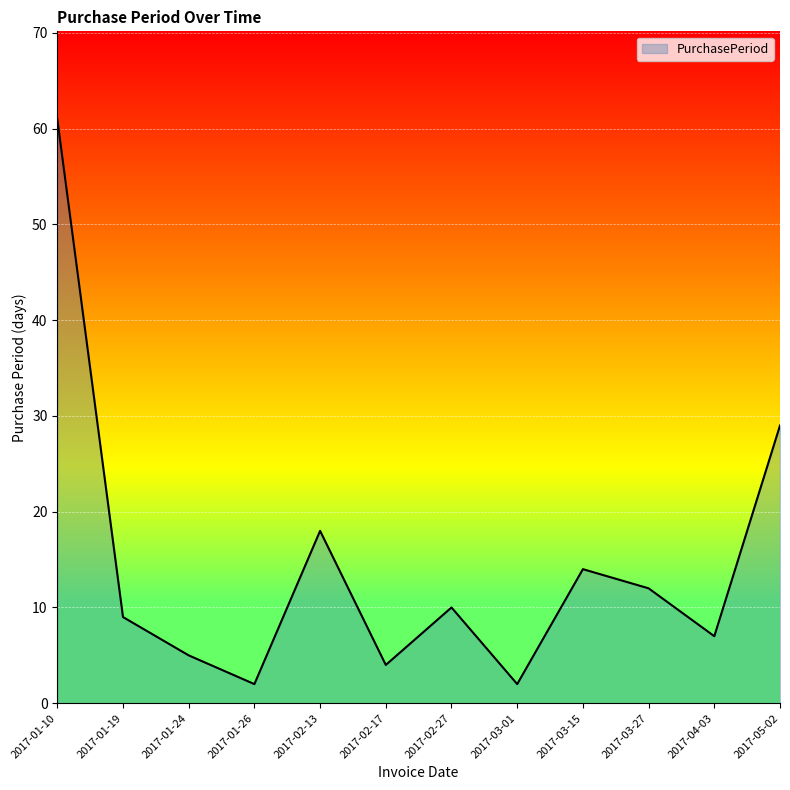

What is the difference between the values at 2017-01-10 and 2017-03-27?

49